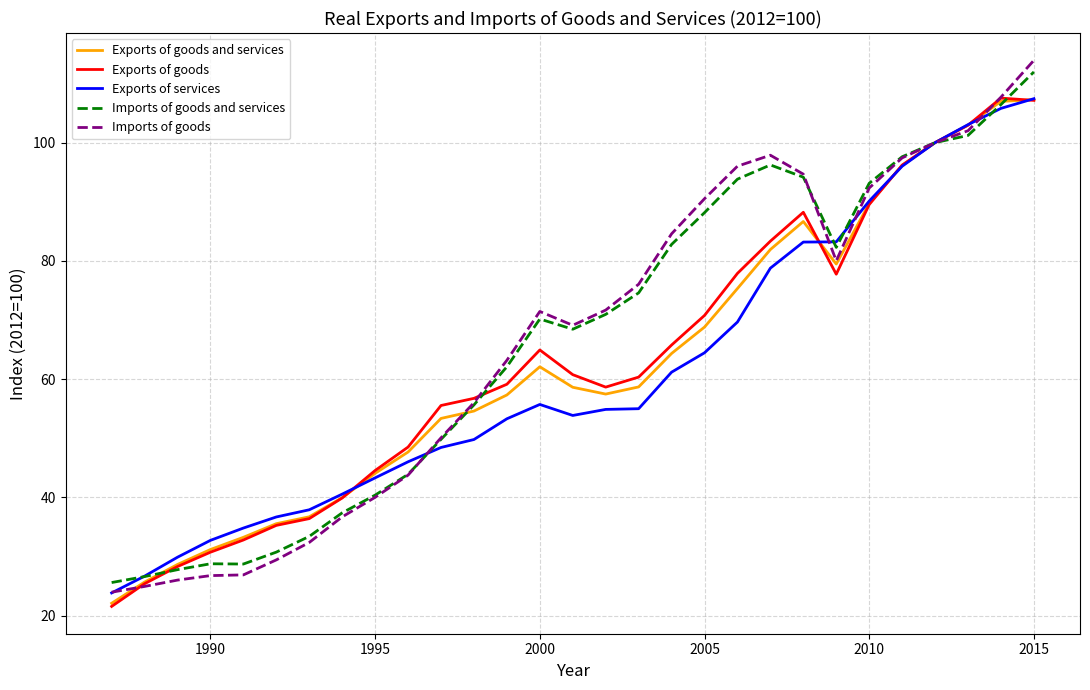

True or false: Imports of goods and services and Exports of goods and services cross at least once.

True